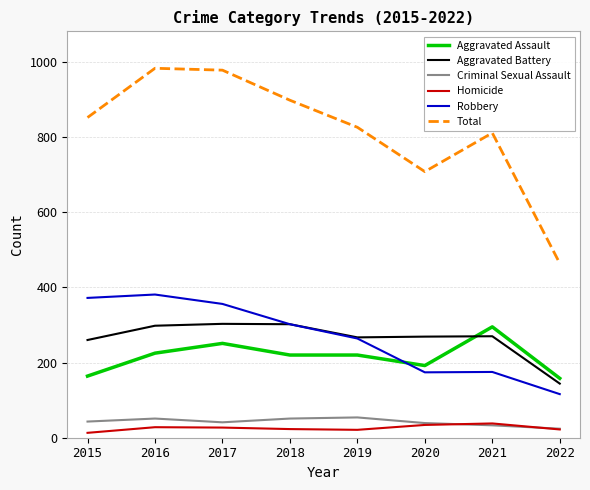

The Robbery series shows 467 at 2018. True or false?

False